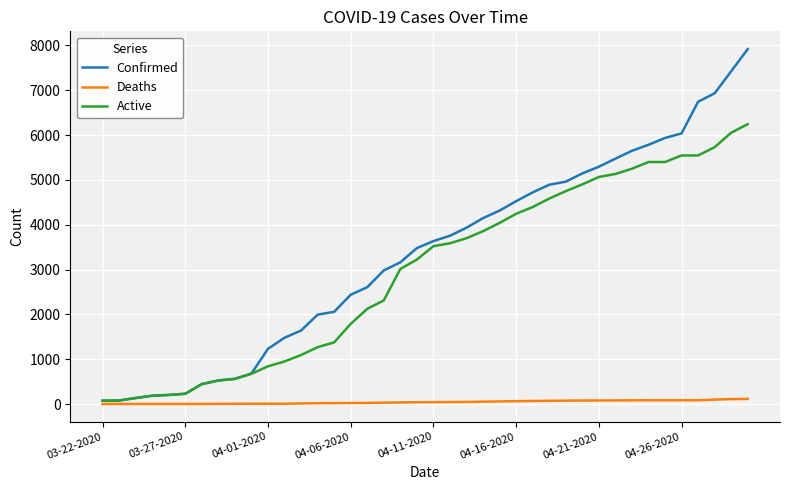

Which series has the largest total across all categories?

Confirmed